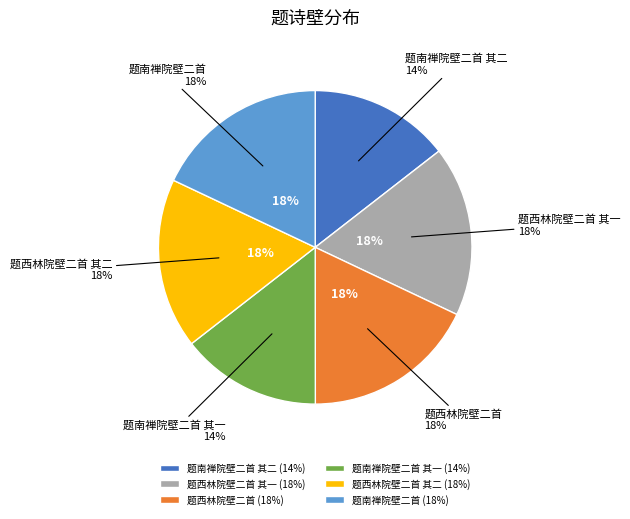

To the nearest percent, what portion does 题西林院壁二首 其一 represent?

18%